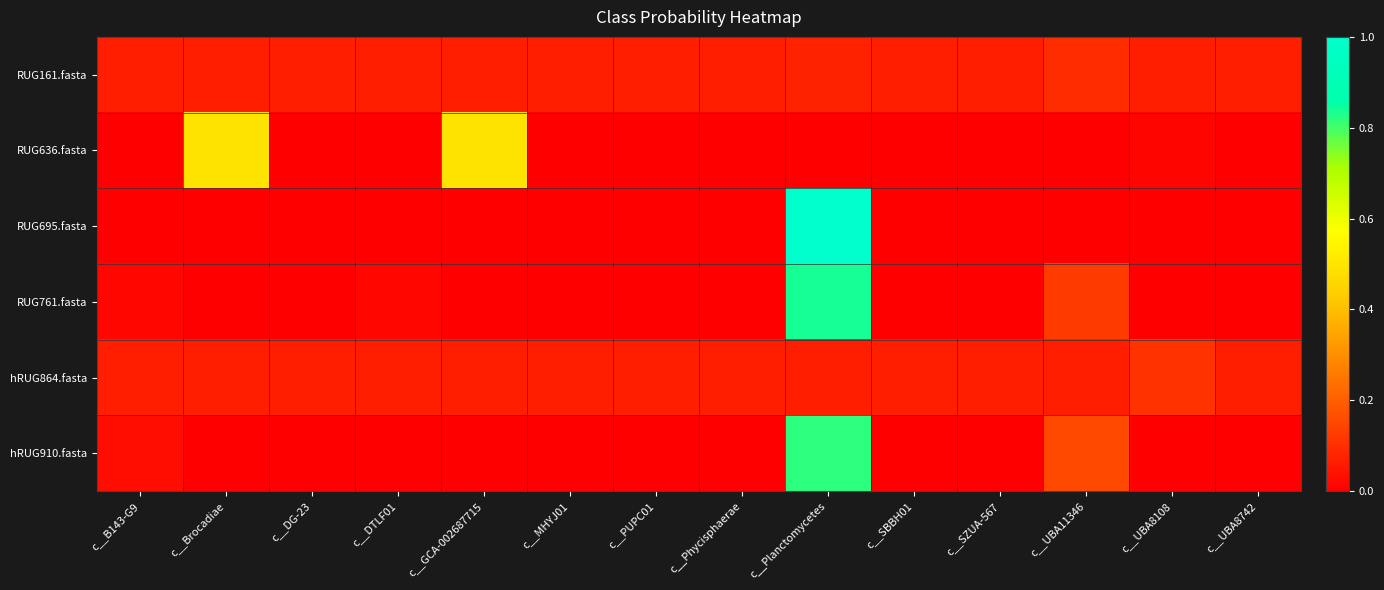

What is the total value across all series at c__SBBH01?

0.1